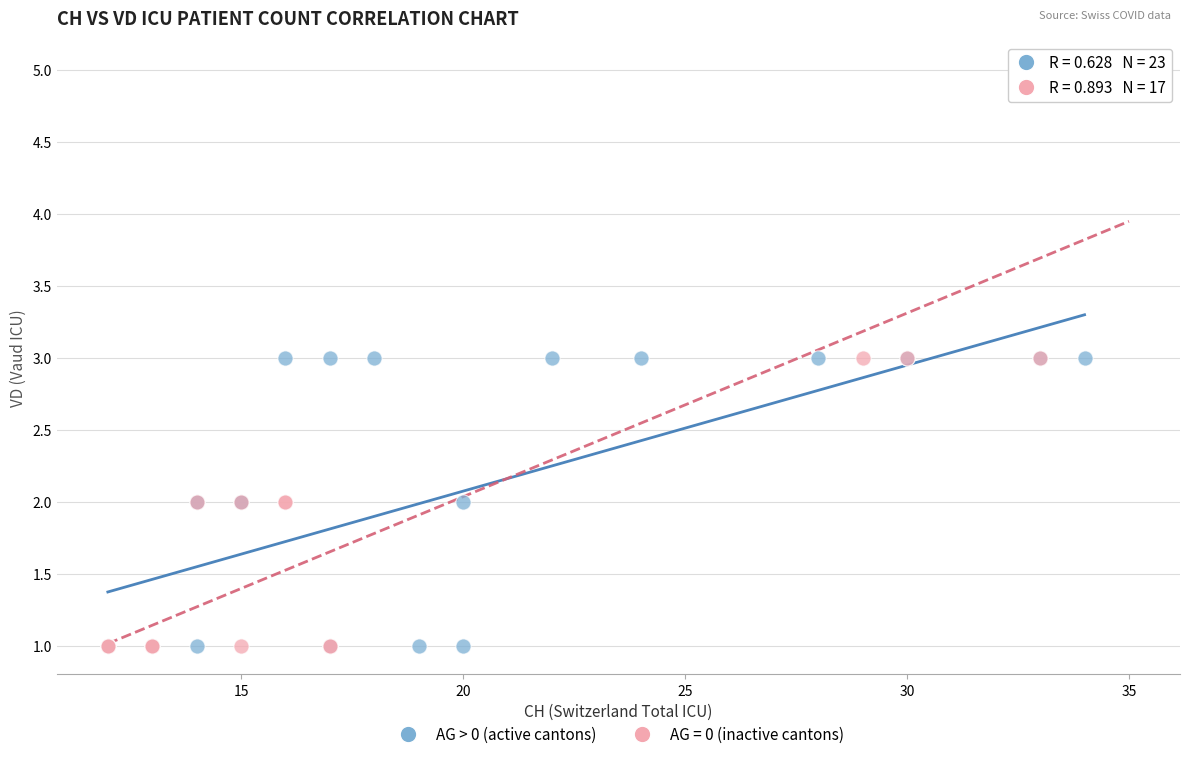

Which series has the widest spread of Y values?

AG = 0 (inactive cantons)